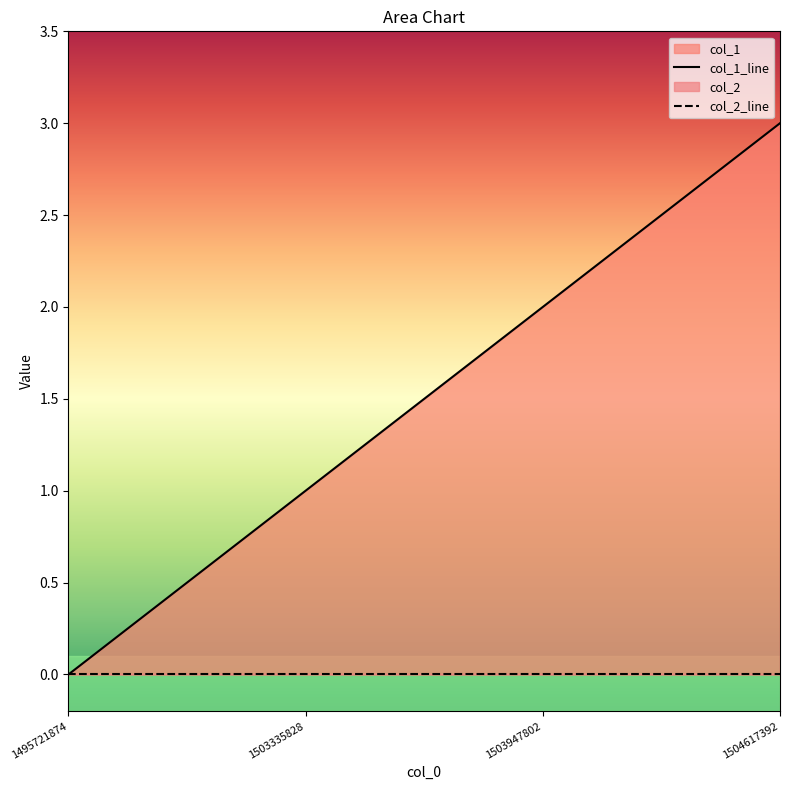

Which category has the lowest value in the col_1_line series?

1495721874